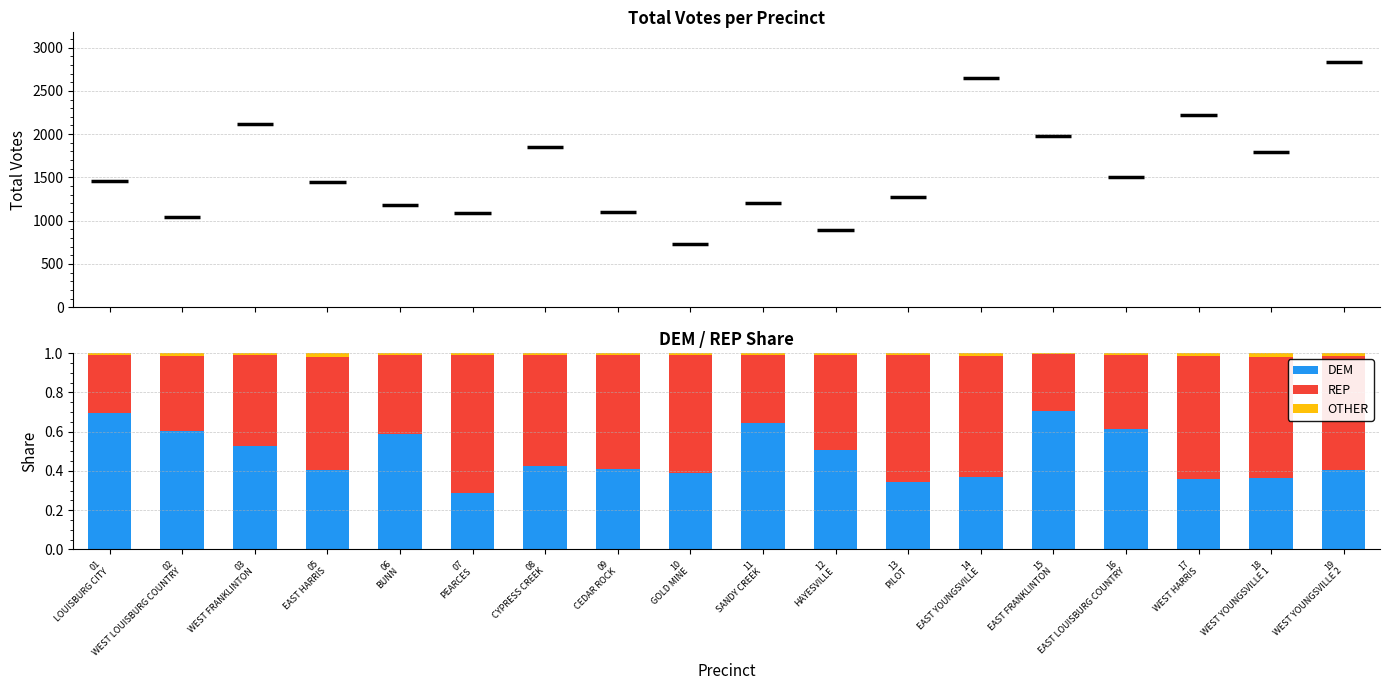

What is the maximum value for DEM?

0.7